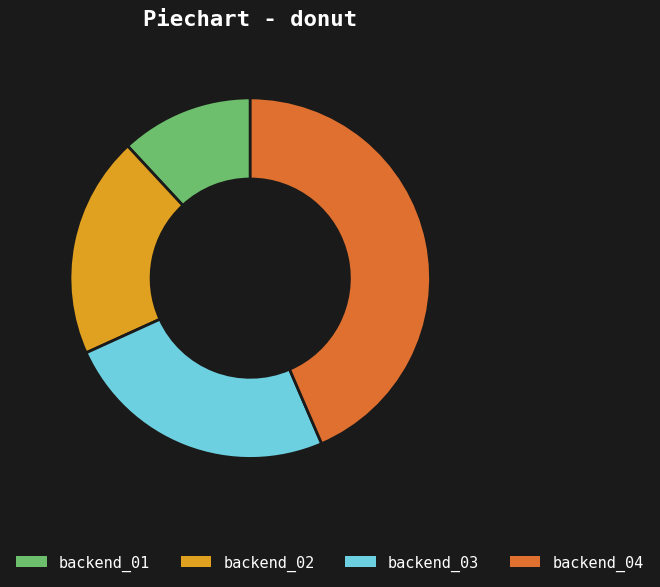

Is there any slice that represents more than half of the pie?

No